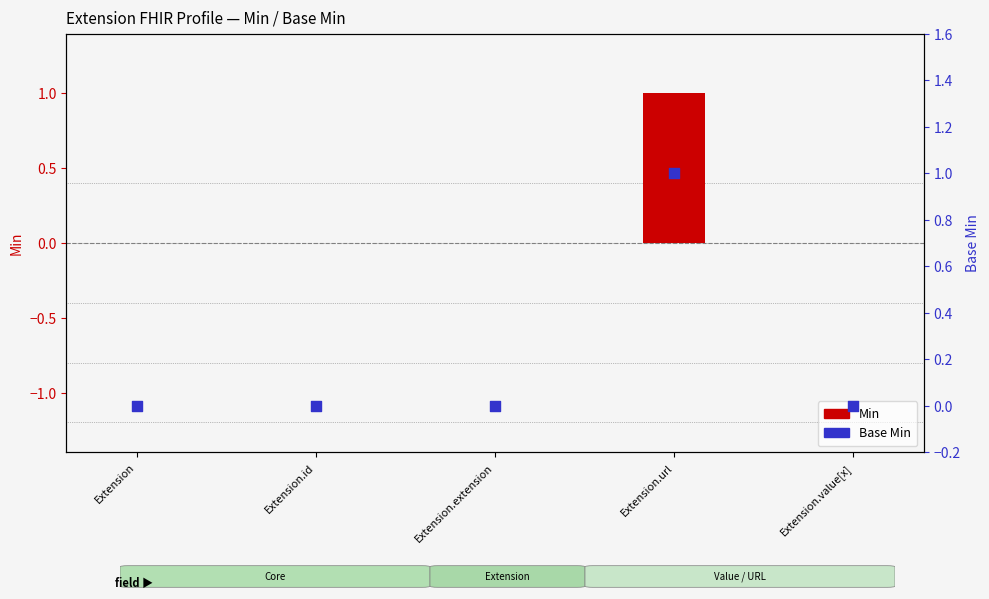

At how many categories does at least one series exceed 0?

1